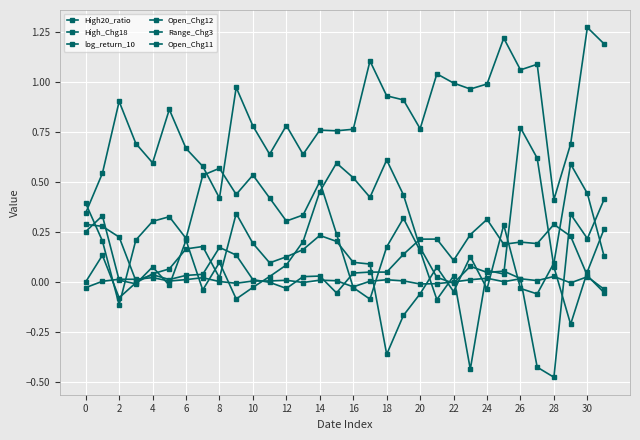

Is this an area chart (filled region under the line)?

No